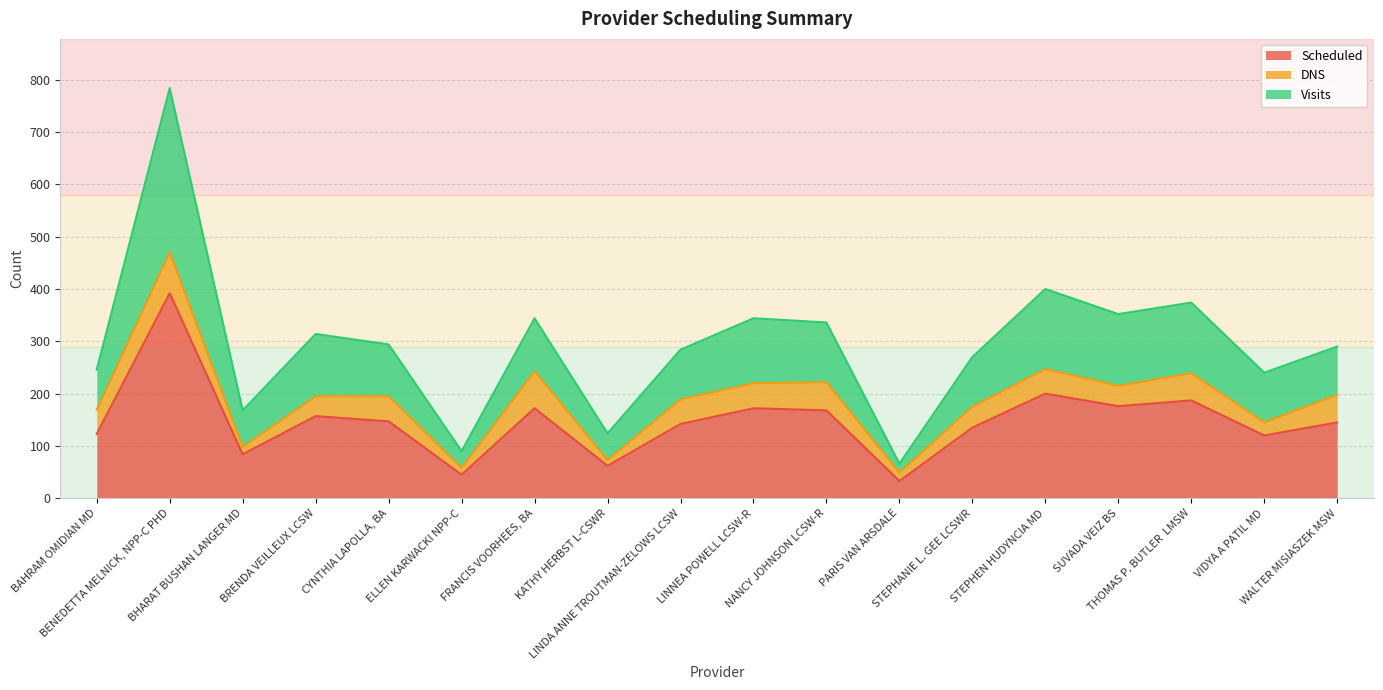

In Scheduled, how many points are lower than both neighbors (excluding endpoints)?

6